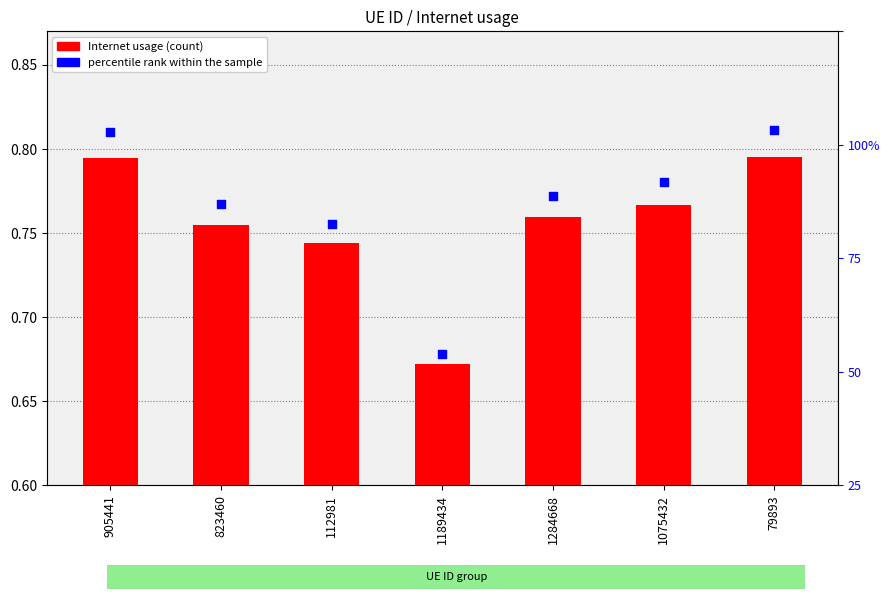

What are all the series names shown in the legend?

Internet usage, percentile rank within the sample